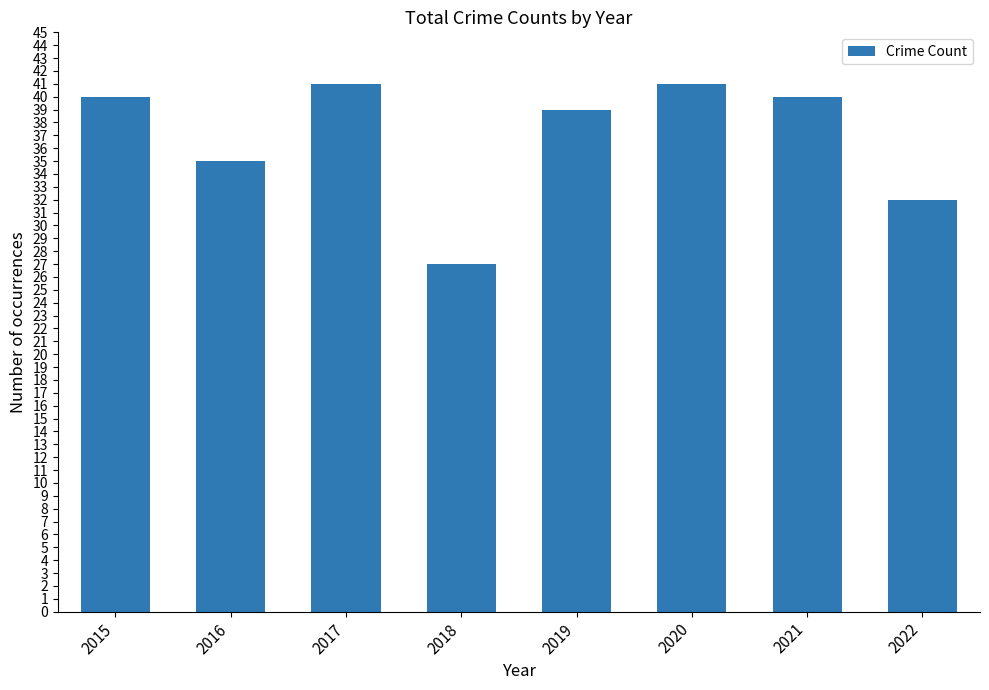

Which label corresponds to the smallest value in the chart?

2018